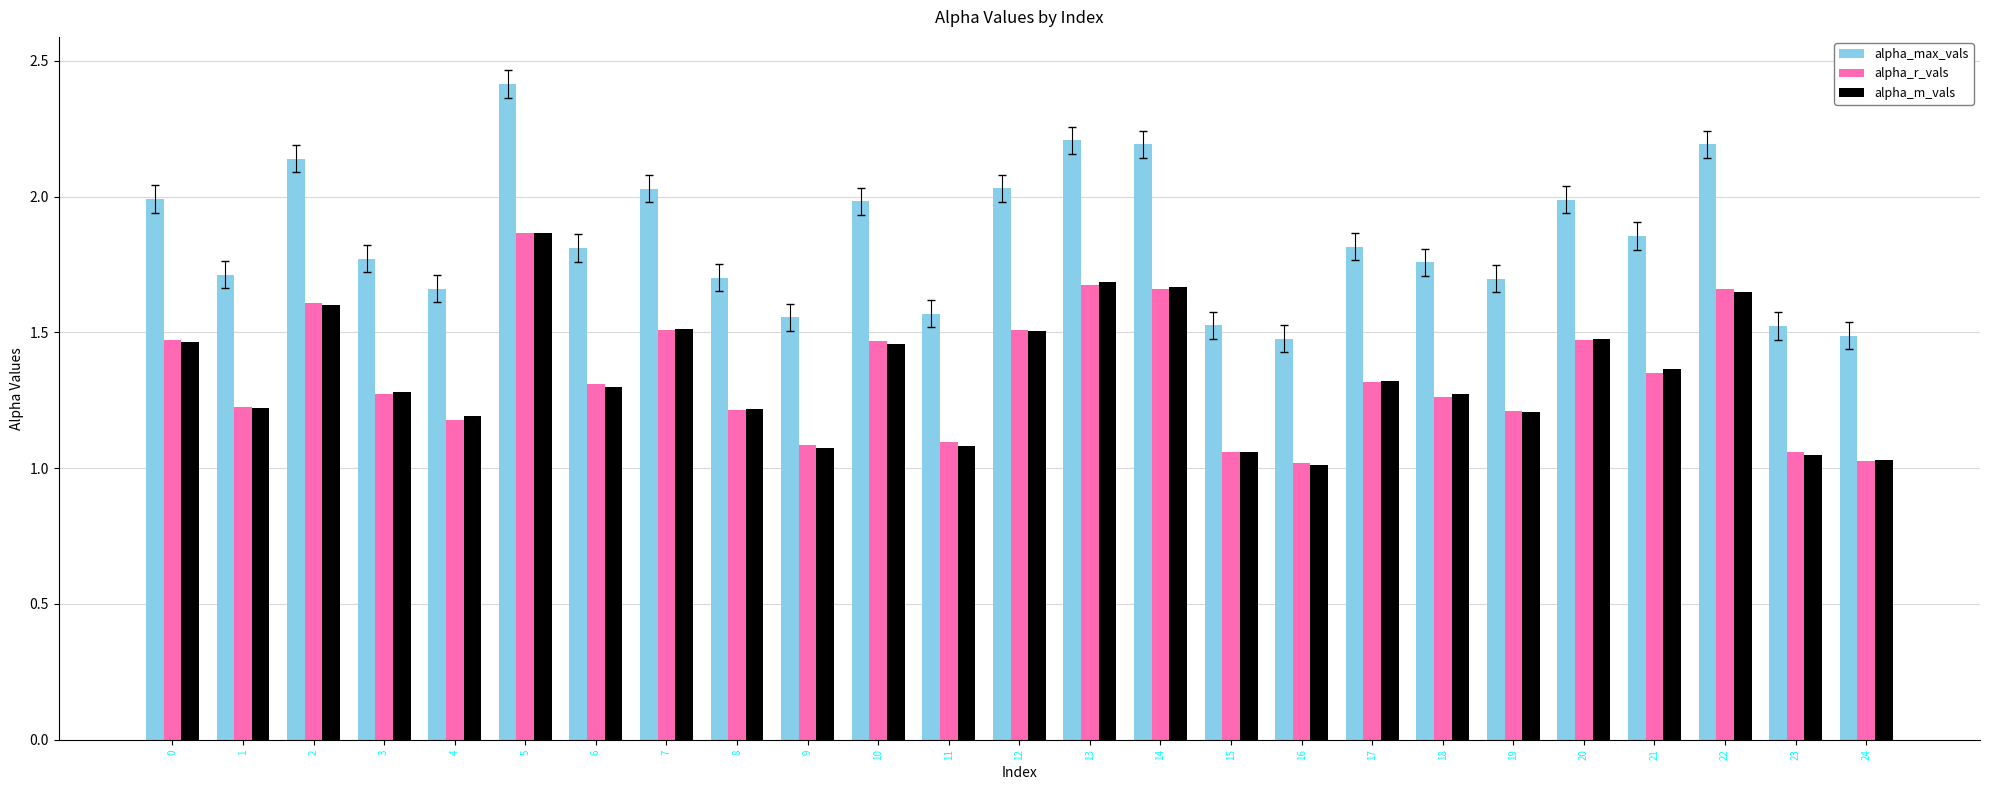

What is the sum of the alpha_r_vals values at 18 and 0?

2.7